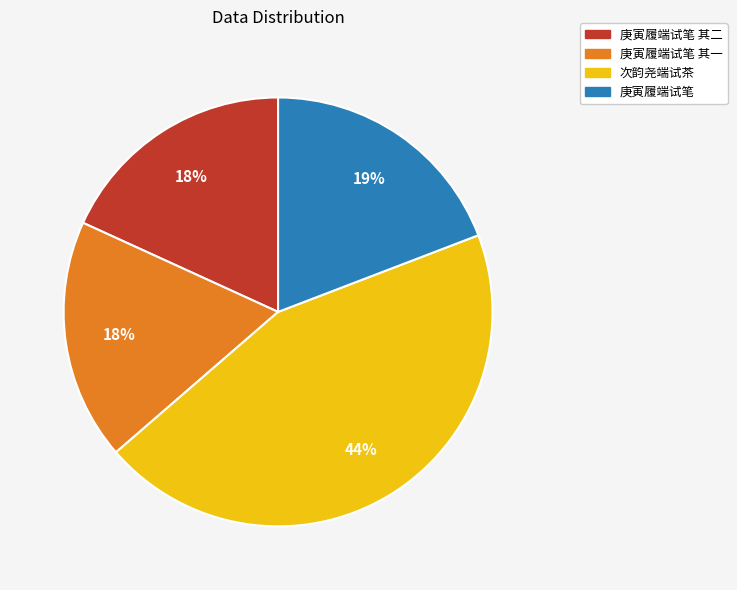

Does 次韵尧端试茶 account for over 50% of the chart?

No